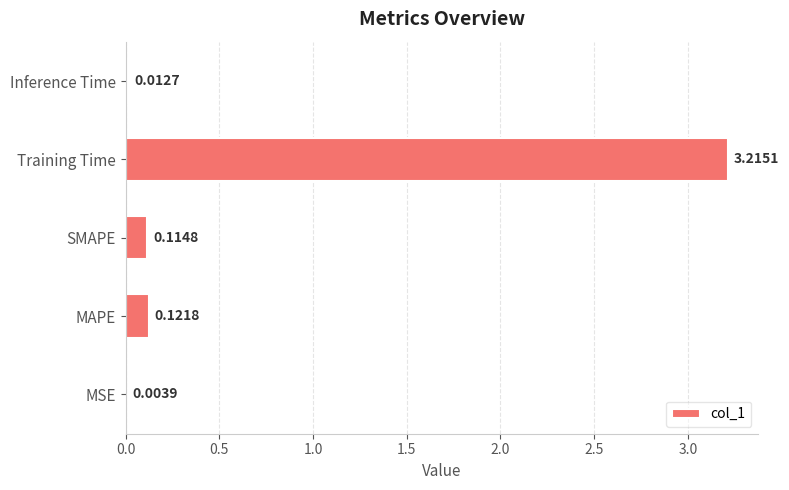

What is the sum of all values?

3.5